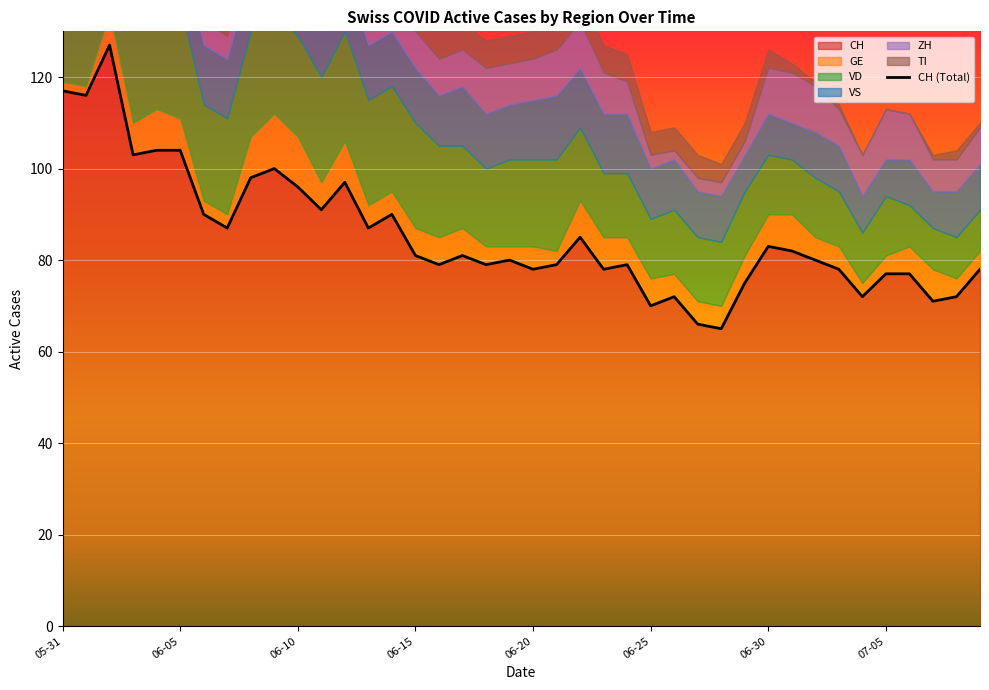

List the labels in order of CH value, smallest first.

2020-06-28, 2020-06-27, 2020-06-25, 2020-07-07, 2020-06-26, 2020-07-04, 2020-07-08, 2020-06-29, 2020-07-05, 2020-07-06, 2020-06-20, 2020-06-23, 2020-07-03, 2020-07-09, 2020-06-16, 2020-06-18, 2020-06-21, 2020-06-24, 2020-06-19, 2020-07-02, 2020-06-15, 2020-06-17, 2020-07-01, 2020-06-30, 2020-06-22, 2020-06-07, 2020-06-13, 2020-06-06, 2020-06-14, 2020-06-11, 2020-06-10, 2020-06-12, 2020-06-08, 2020-06-09, 2020-06-03, 2020-06-04, 2020-06-05, 2020-06-01, 2020-05-31, 2020-06-02